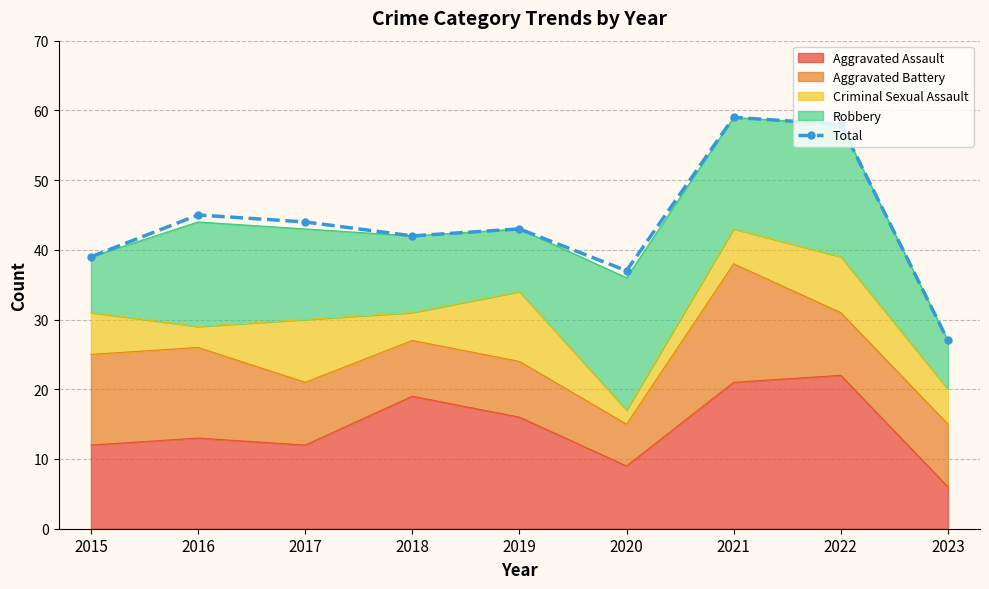

Does the chart have visible grid lines?

Yes